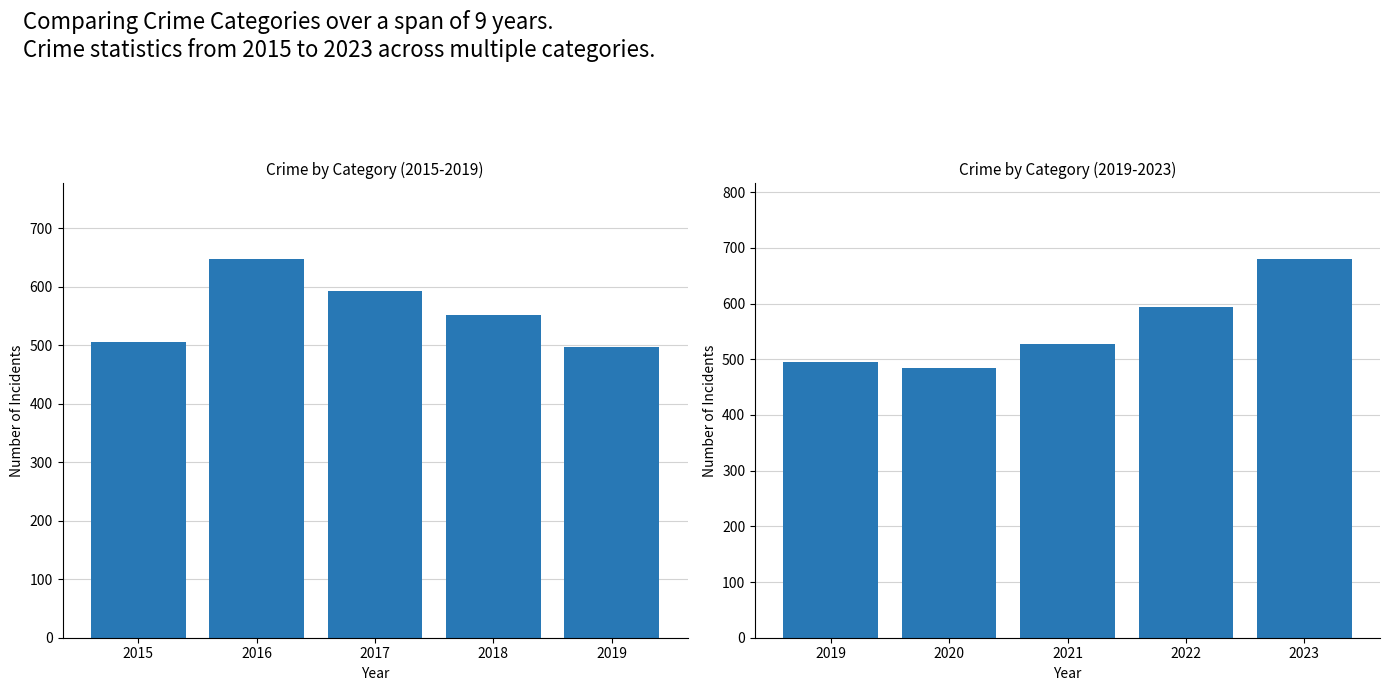

How many values are below 527?

2